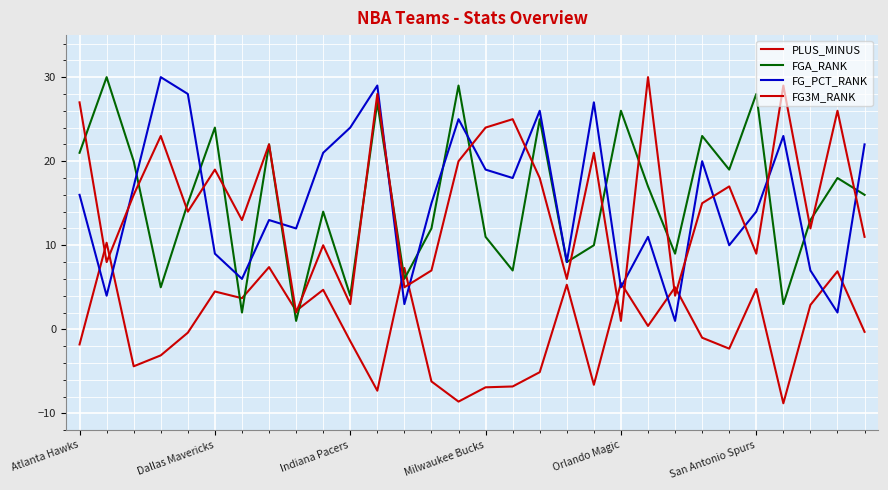

At which label is FG3M_RANK closest to 15?

23